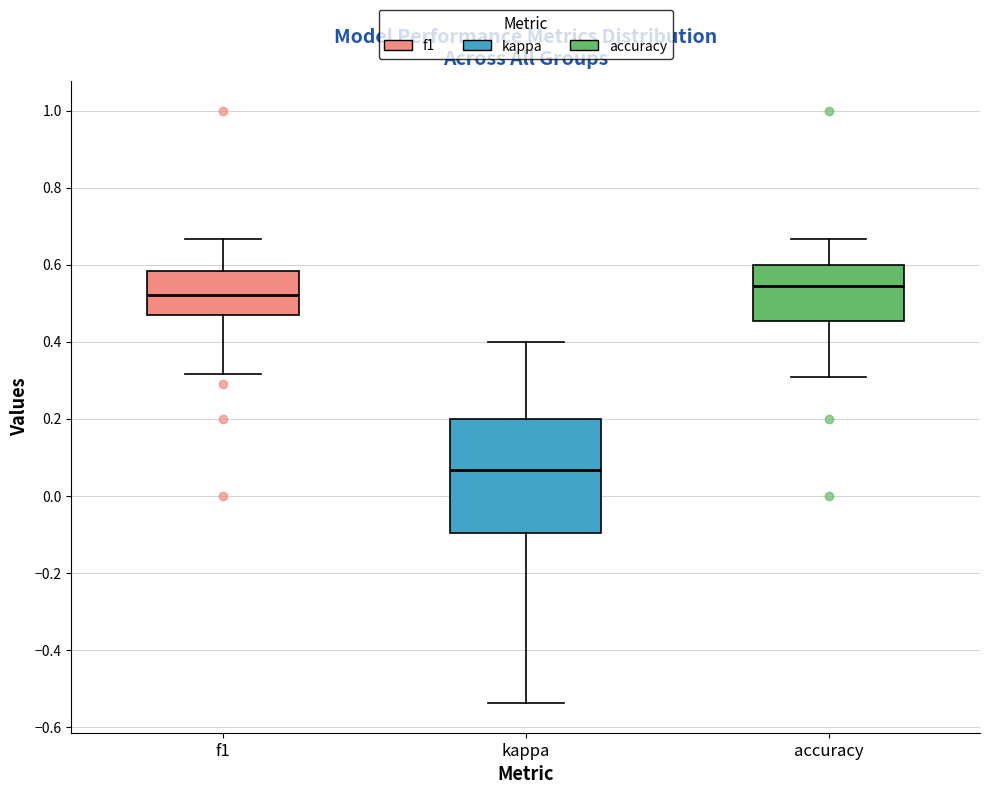

Comparing the boxes themselves (not the whiskers), which one is the tallest?

kappa